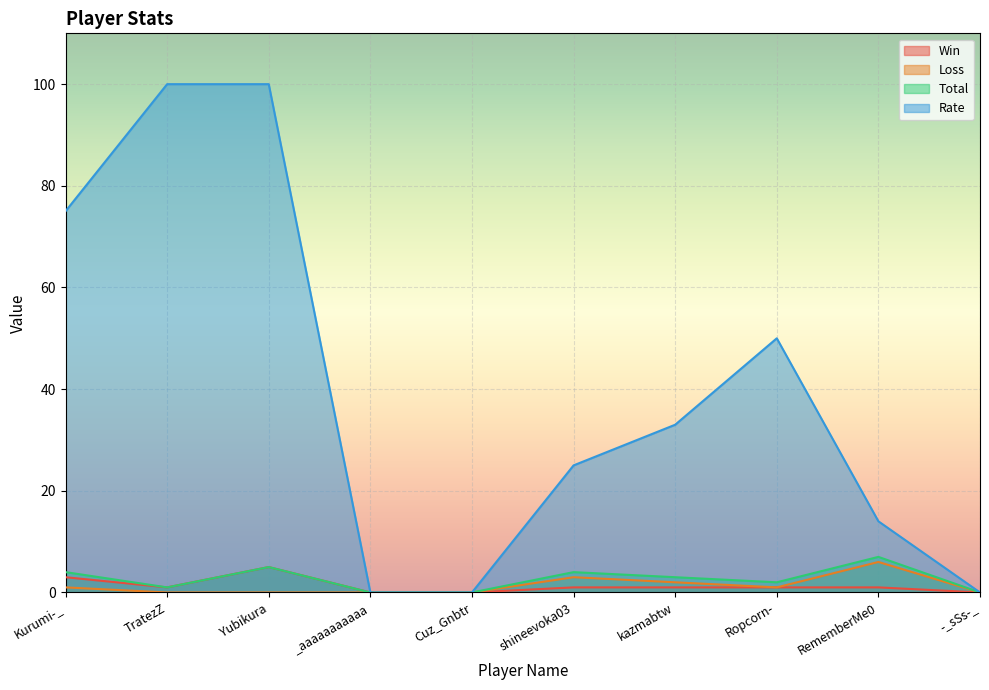

Reading left to right, what are all the values shown in this chart?

Win: Kurumi-_=3	TratezZ=1	Yubikura=5	_aaaaaaaaaaa=0	Cuz_Gnbtr=0	shineevoka03=1	kazmabtw=1	Ropcorn-=1	RememberMe0=1	-_sSs-_=0
Loss: Kurumi-_=1	TratezZ=0	Yubikura=0	_aaaaaaaaaaa=0	Cuz_Gnbtr=0	shineevoka03=3	kazmabtw=2	Ropcorn-=1	RememberMe0=6	-_sSs-_=0
Total: Kurumi-_=4	TratezZ=1	Yubikura=5	_aaaaaaaaaaa=0	Cuz_Gnbtr=0	shineevoka03=4	kazmabtw=3	Ropcorn-=2	RememberMe0=7	-_sSs-_=0
Rate: Kurumi-_=75	TratezZ=100	Yubikura=100	_aaaaaaaaaaa=0	Cuz_Gnbtr=0	shineevoka03=25	kazmabtw=33	Ropcorn-=50	RememberMe0=14	-_sSs-_=0